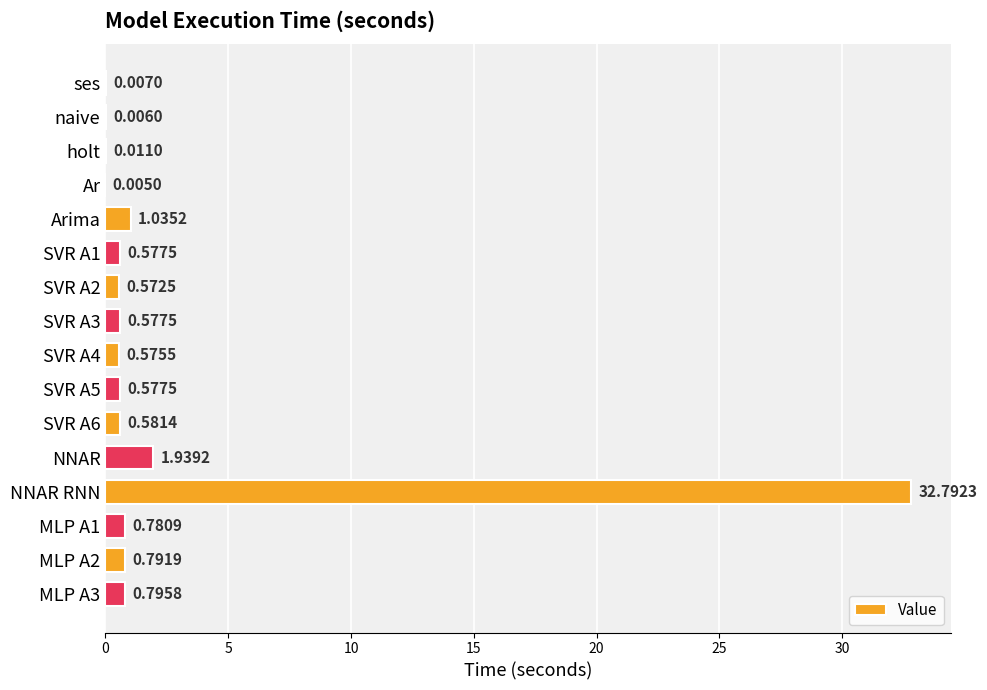

At which label is the value closest to 16?

NNAR